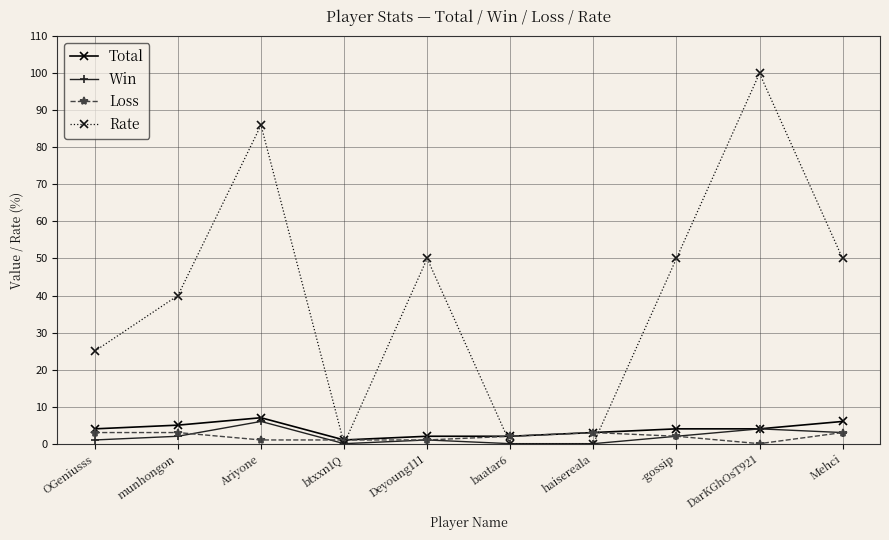

At which category does Rate reach its first local peak?

Ariyone